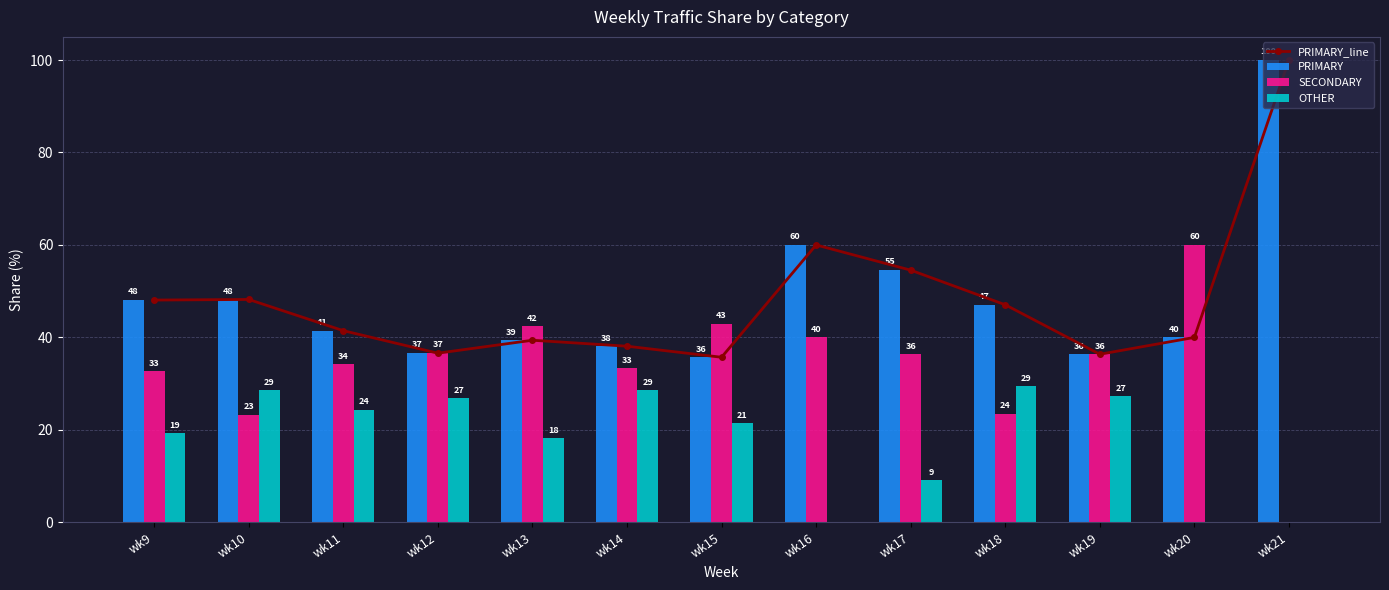

Between wk18 and wk15, which is larger?

wk18